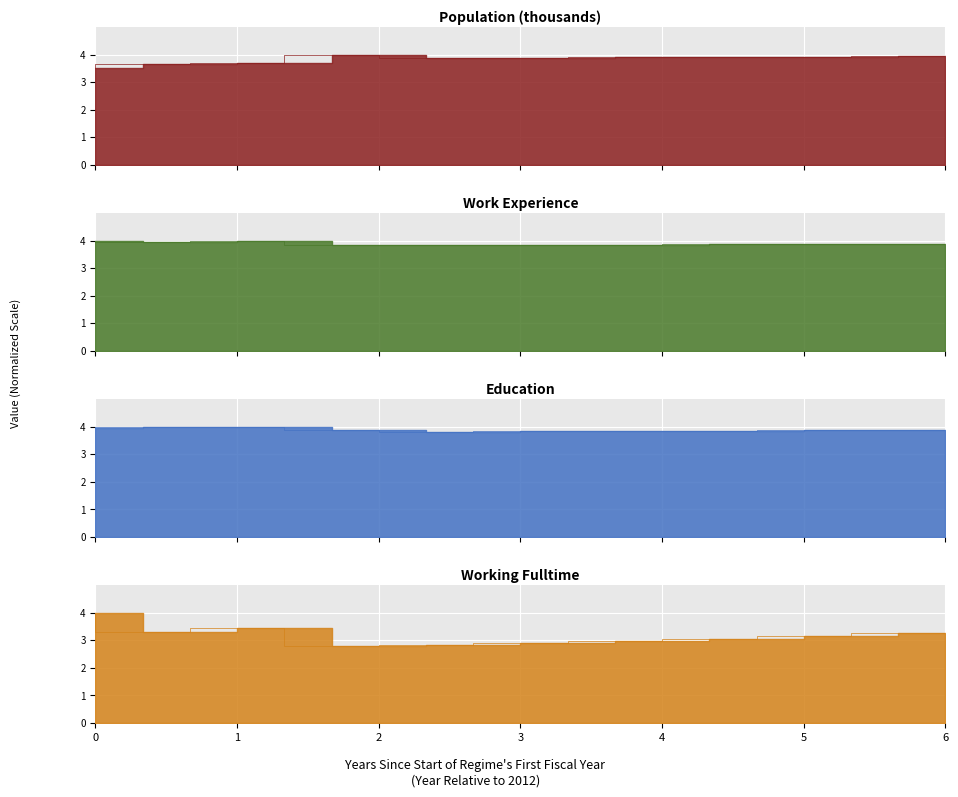

Which series has the largest total across all categories?

Work_Experience